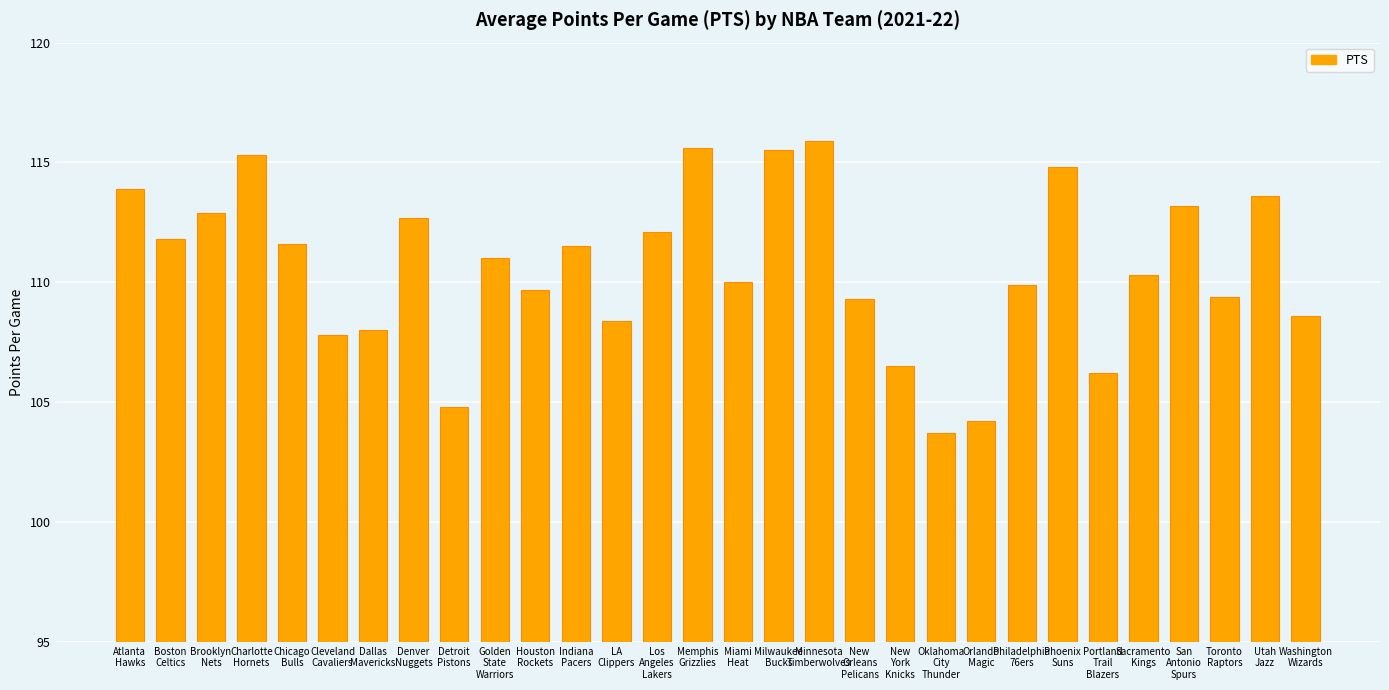

Are the bars horizontal?

No